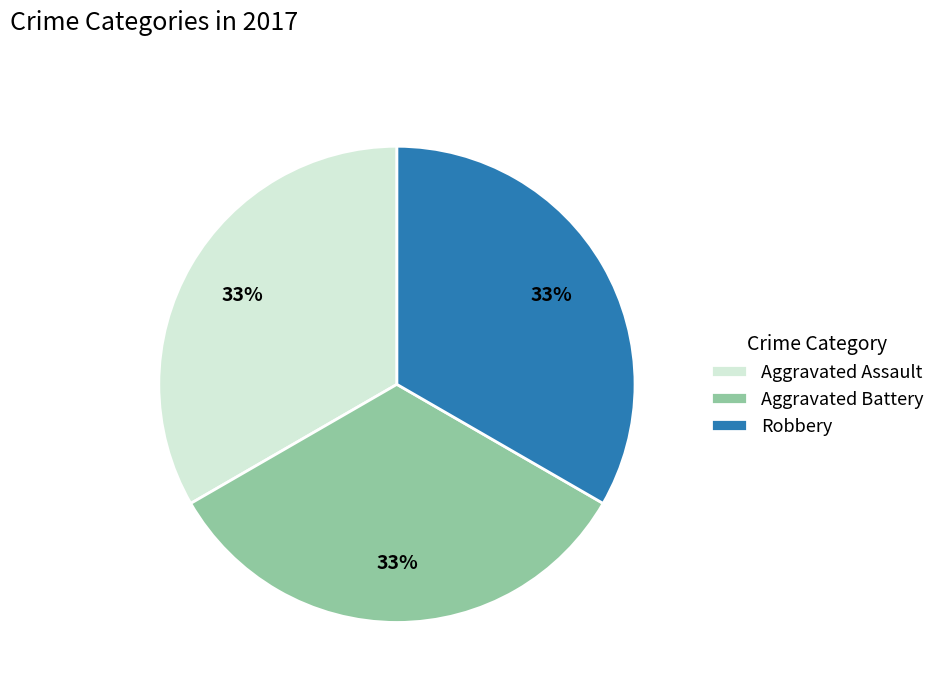

To the nearest percent, what is the difference between the largest and smallest slice percentages?

0%